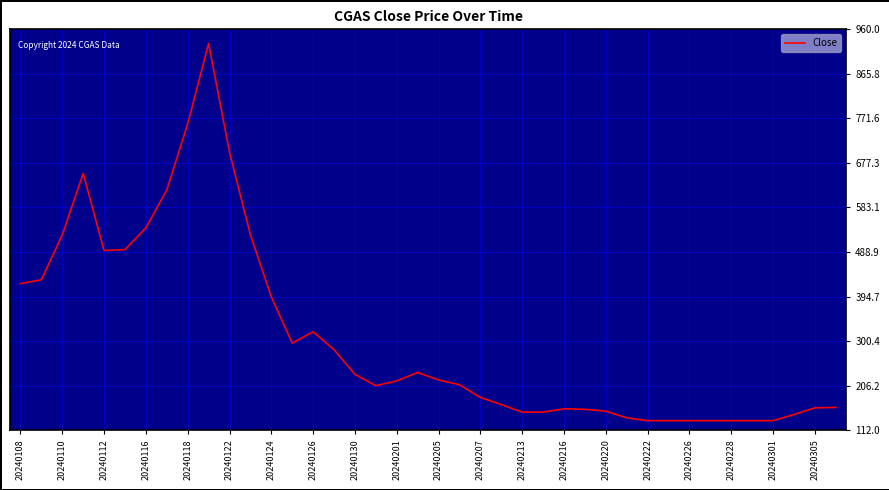

What is the difference between the maximum and minimum values?

798